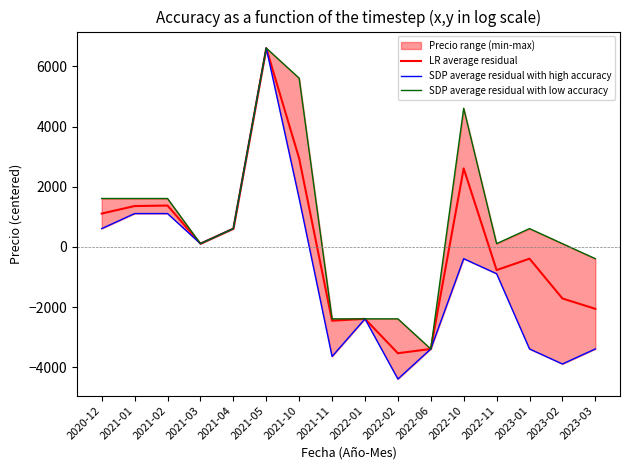

Which series has the largest total across all categories?

SDP average residual with low accuracy